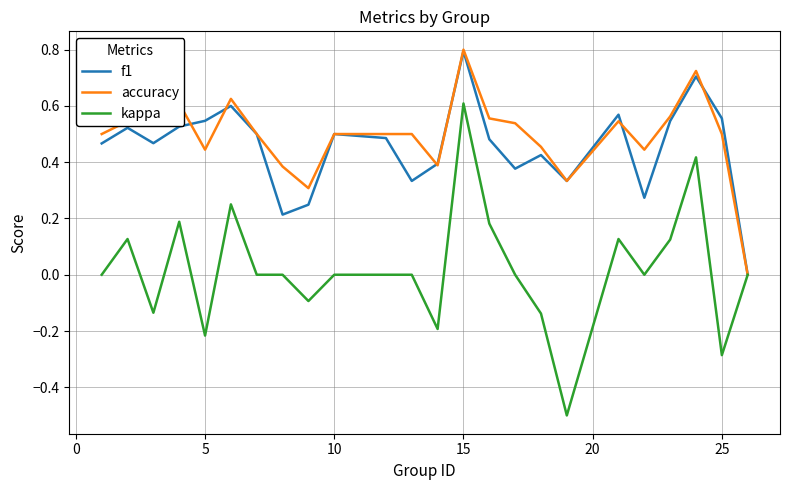

How many lines are shown in the chart?

3